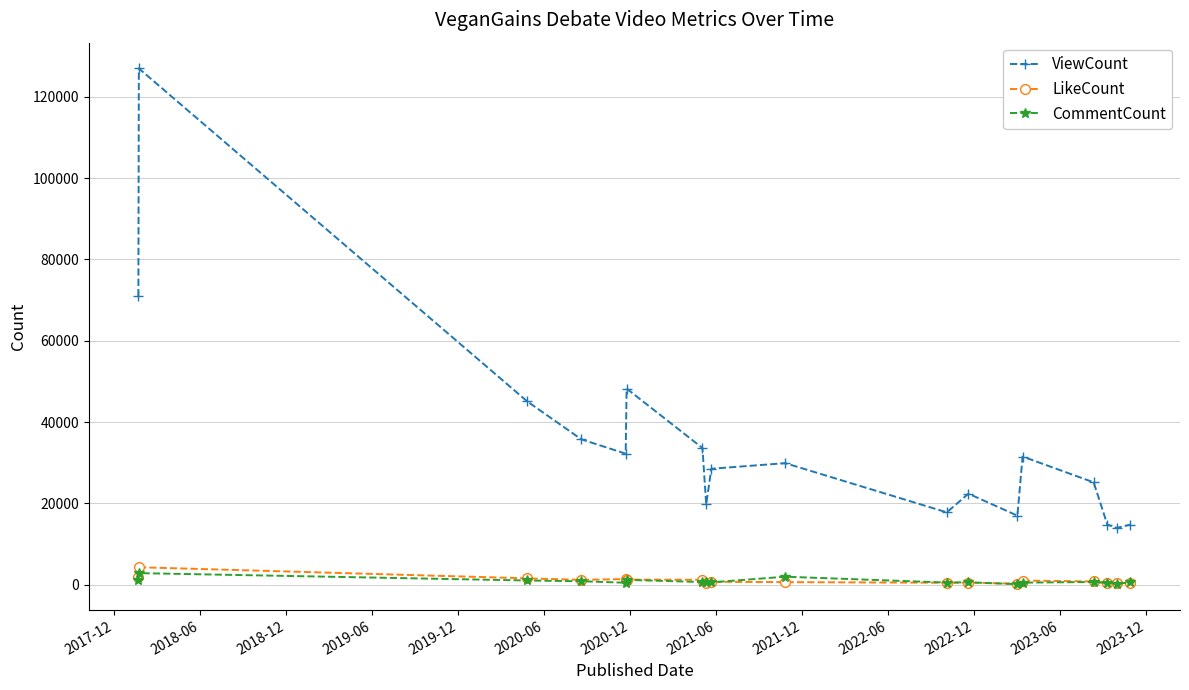

In ViewCount, how many points are lower than both neighbors (excluding endpoints)?

5